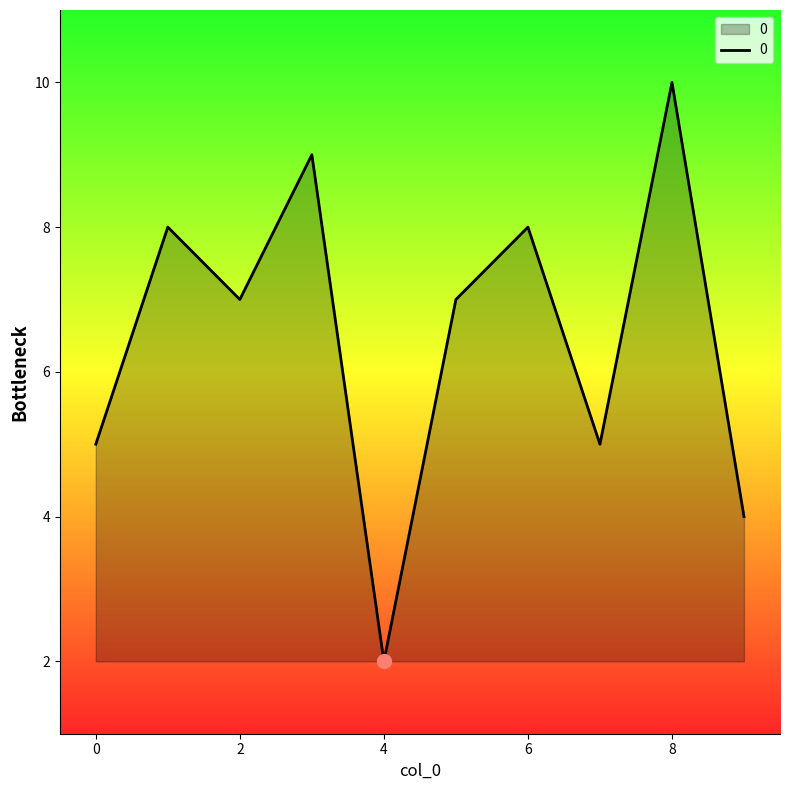

How many distinct data groups are displayed?

1